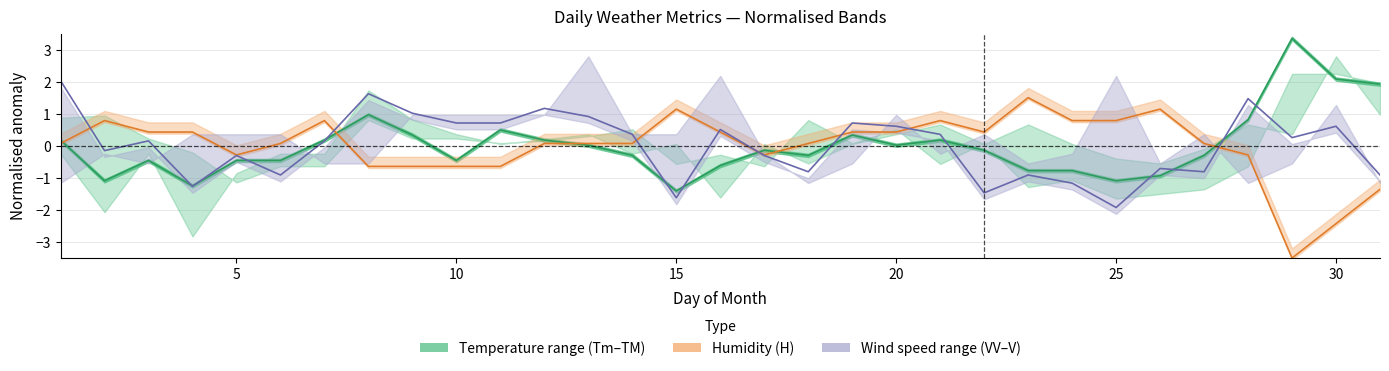

Reading right to left, what are all the values shown in this chart?

T: 31=1.9	30=2.1	29=3.3	28=0.8	27=-0.3	26=-0.9	25=-1.1	24=-0.8	23=-0.8	22=-0.1	21=0.2	20=0.0	19=0.3	18=-0.3	17=-0.1	16=-0.6	15=-1.4	14=-0.3	13=0.0	12=0.2	11=0.5	10=-0.5	9=0.3	8=1.0	7=0.2	6=-0.5	5=-0.5	4=-1.3	3=-0.5	2=-1.1	1=0.2
H: 31=-1.4	30=-2.4	29=-3.5	28=-0.3	27=0.1	26=1.1	25=0.8	24=0.8	23=1.5	22=0.4	21=0.8	20=0.4	19=0.4	18=0.1	17=-0.3	16=0.4	15=1.1	14=0.1	13=0.1	12=0.1	11=-0.6	10=-0.6	9=-0.6	8=-0.6	7=0.8	6=0.1	5=-0.3	4=0.4	3=0.4	2=0.8	1=0.1
V: 31=-0.9	30=0.6	29=0.3	28=1.5	27=-0.8	26=-0.7	25=-1.9	24=-1.2	23=-0.9	22=-1.5	21=0.4	20=0.6	19=0.7	18=-0.8	17=-0.3	16=0.5	15=-1.6	14=0.4	13=0.9	12=1.2	11=0.7	10=0.7	9=1.0	8=1.6	7=0.2	6=-0.9	5=-0.3	4=-1.3	3=0.2	2=-0.2	1=2.0